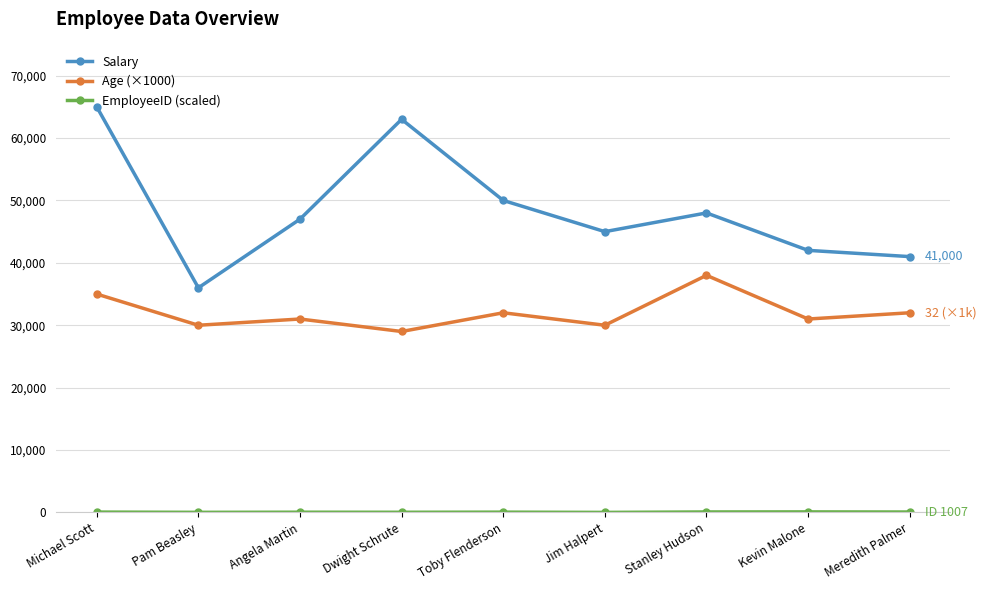

What is the difference between the second highest and minimum values in the Salary series?

27000